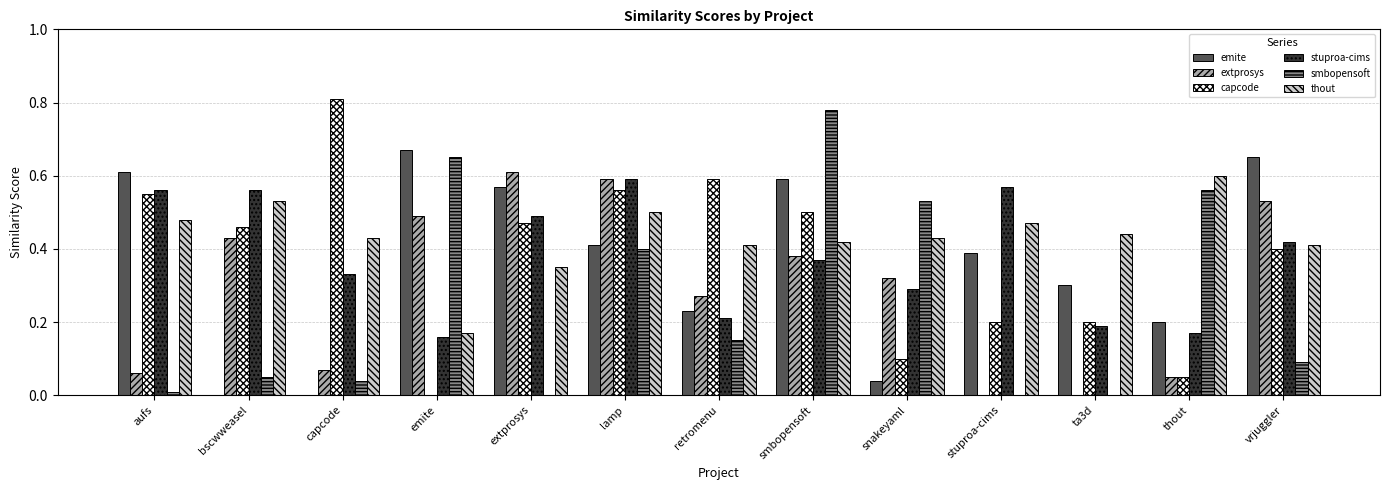

Which category has the highest value across all series?

capcode